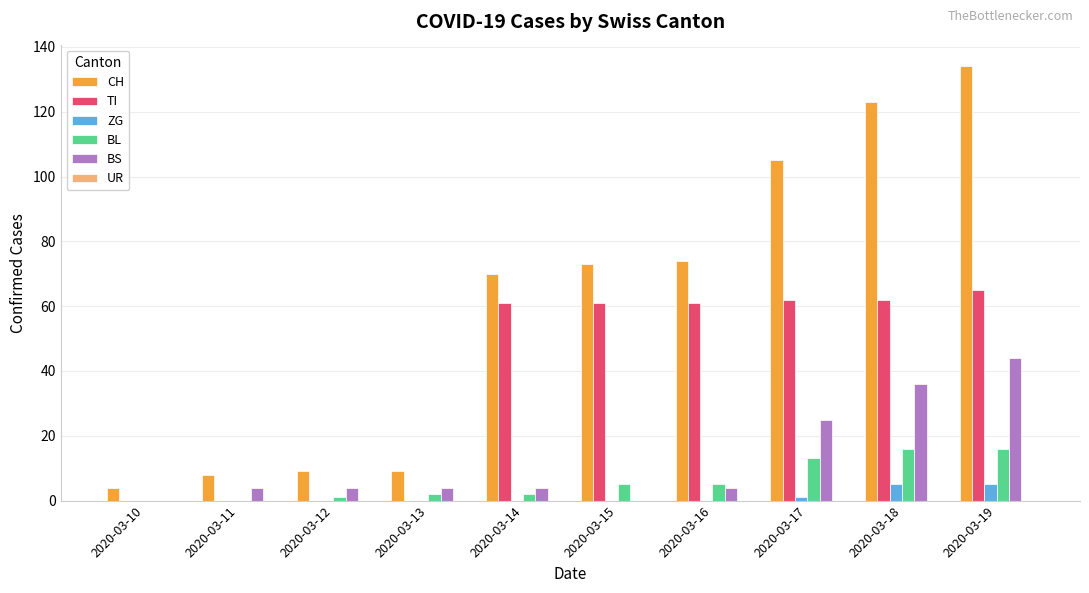

What is the highest value of the ZG series?

5